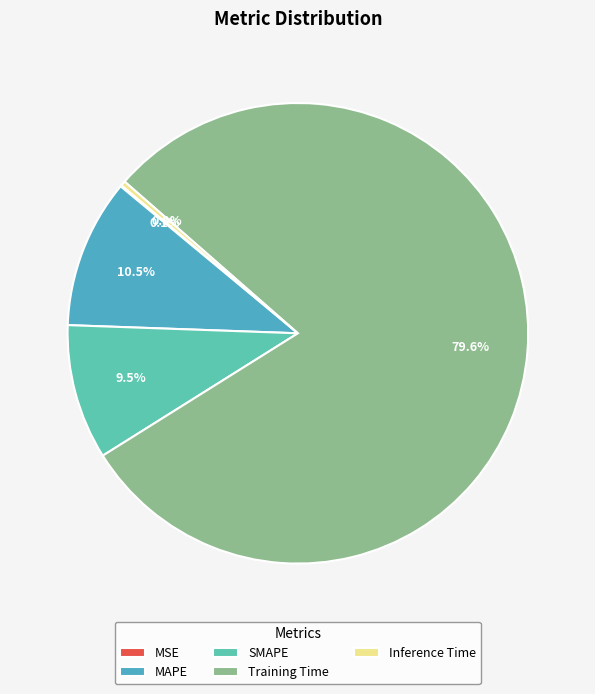

Count the number of slices in the pie.

5